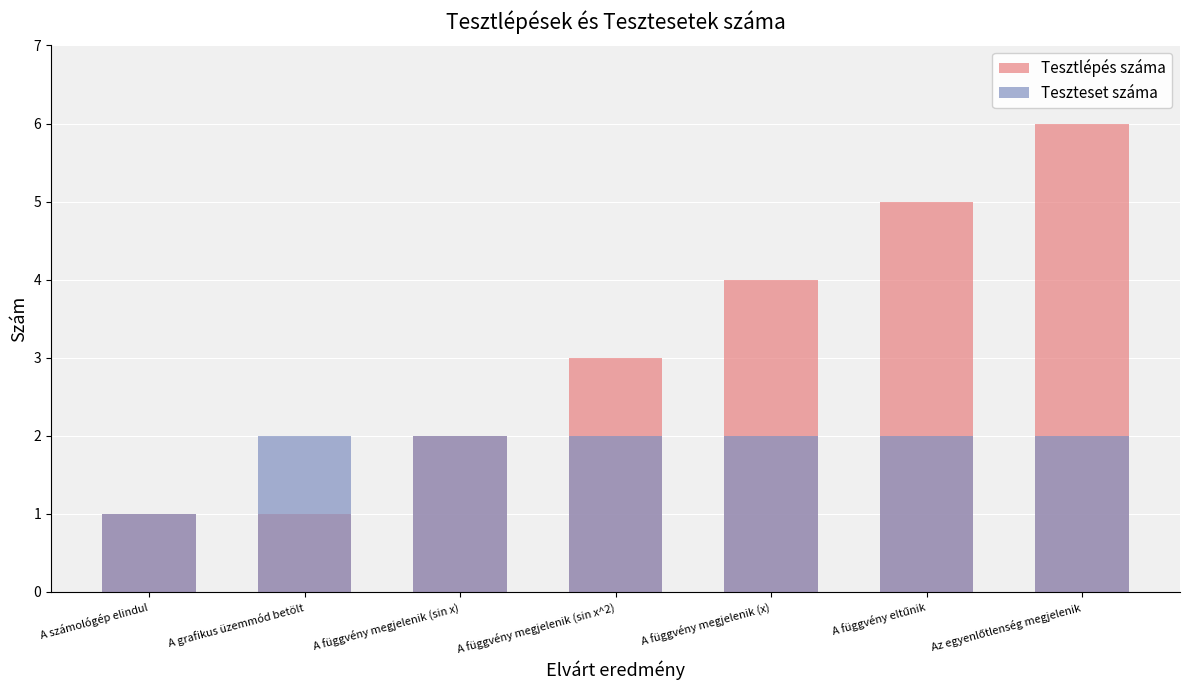

At which label is Tesztlépés száma closest to 3?

A függvény megjelenik (sin x^2)